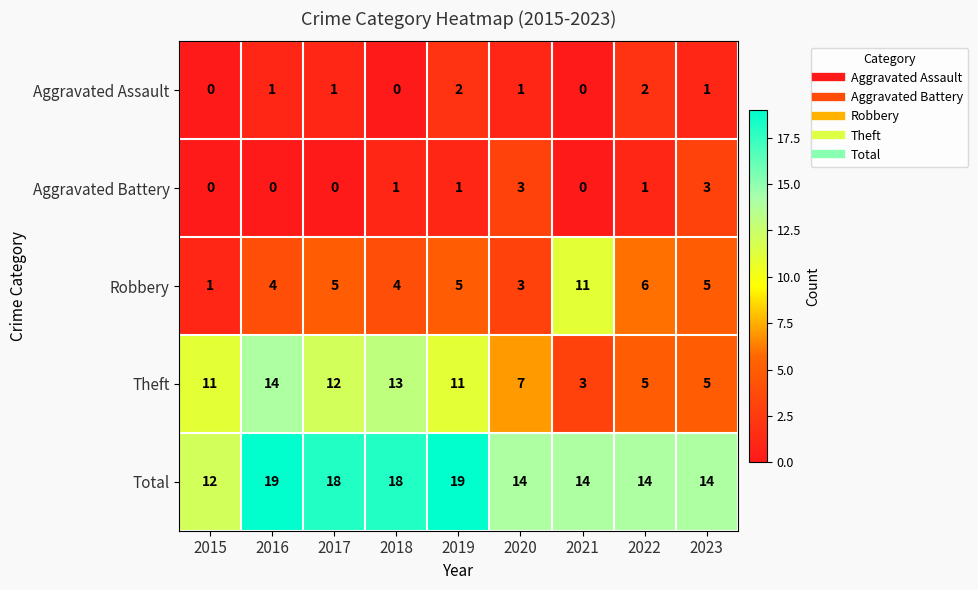

What is the difference between the highest and lowest values at 2018?

18